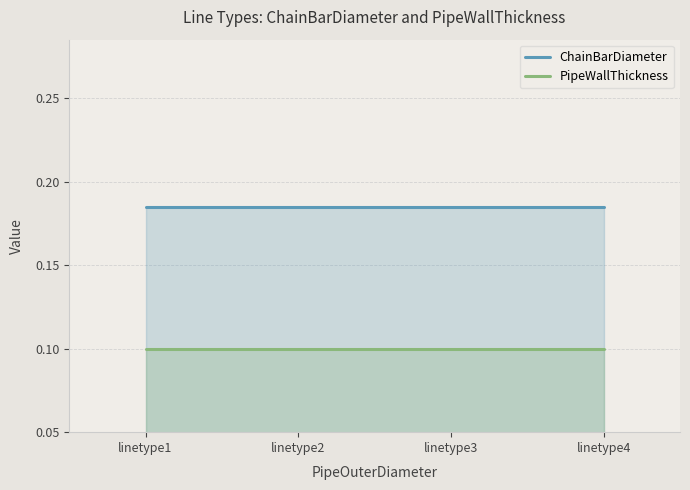

Which series has the largest range (max minus min)?

ChainBarDiameter